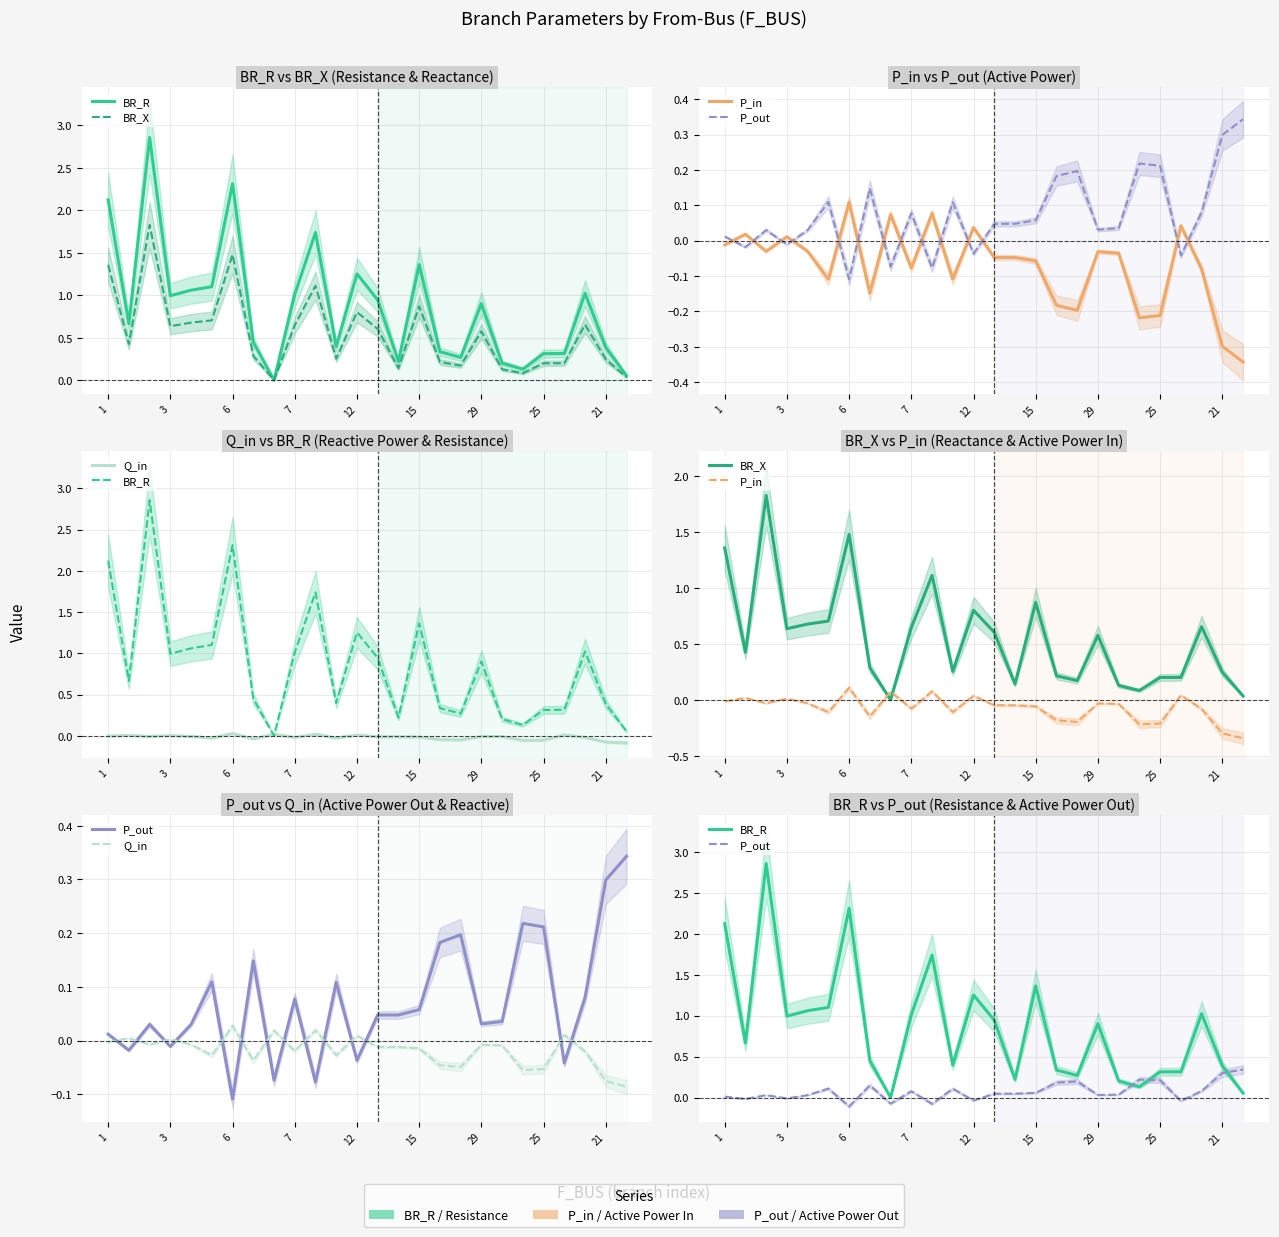

Is the value of P_in at 25 greater than the value of Q_in at 17?

No